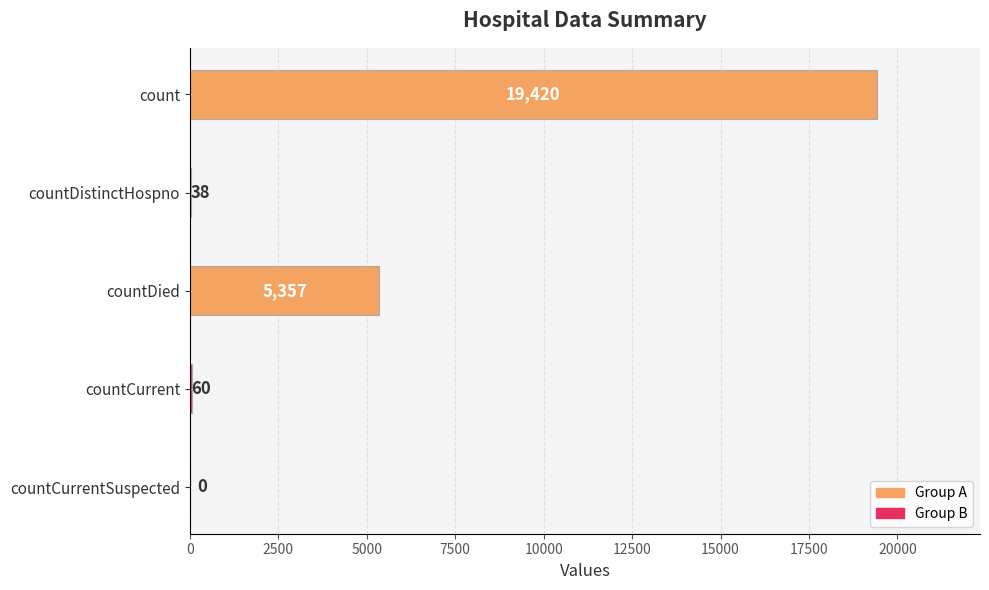

What is the sum of all values?

24875